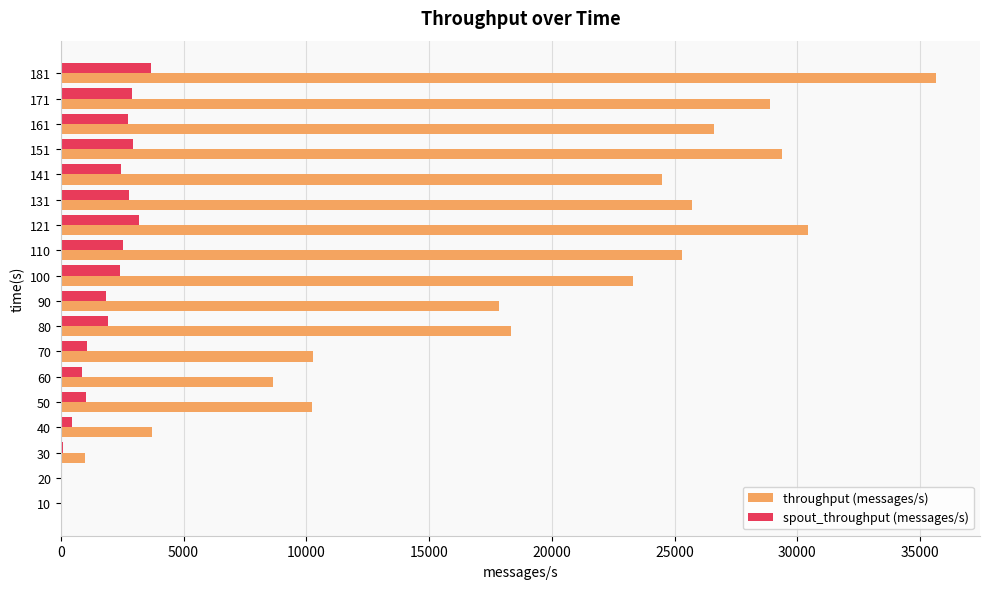

Between 40 and 171, which series saw the biggest shift?

throughput (messages/s)